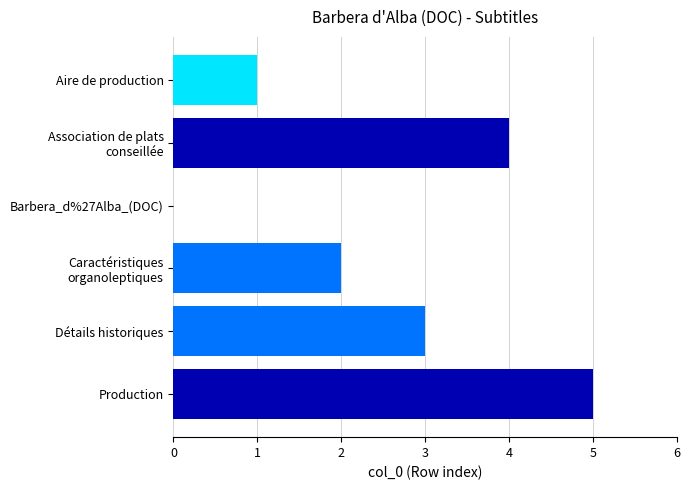

Are the bars horizontal?

Yes